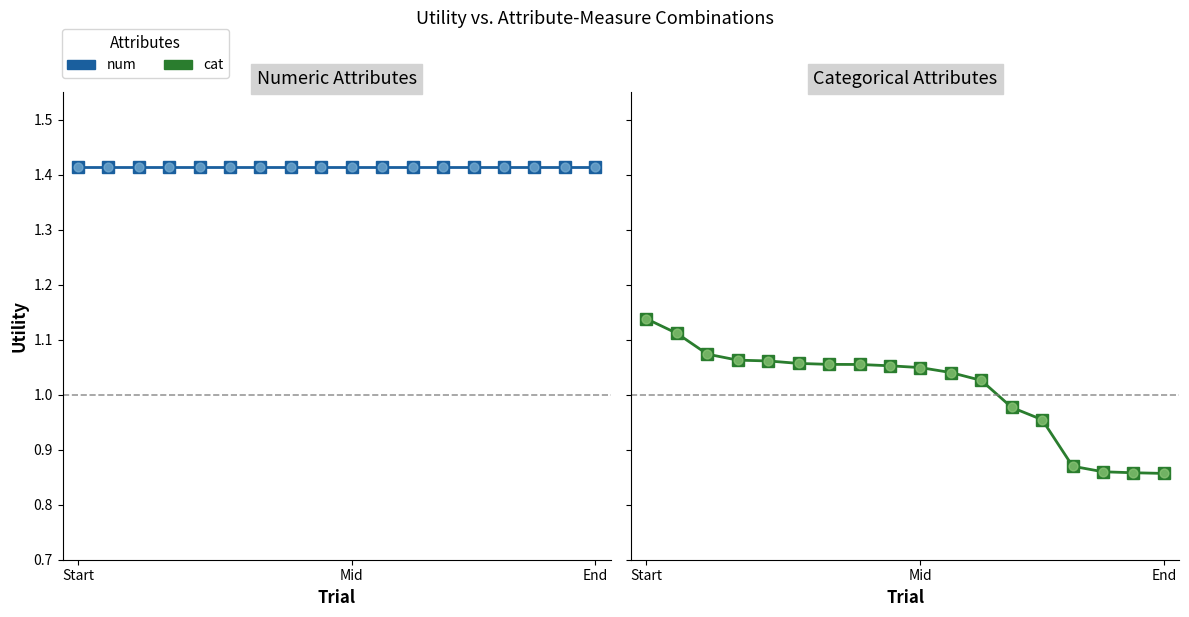

Is the value of cat at 7 greater than the value of num at 9?

No